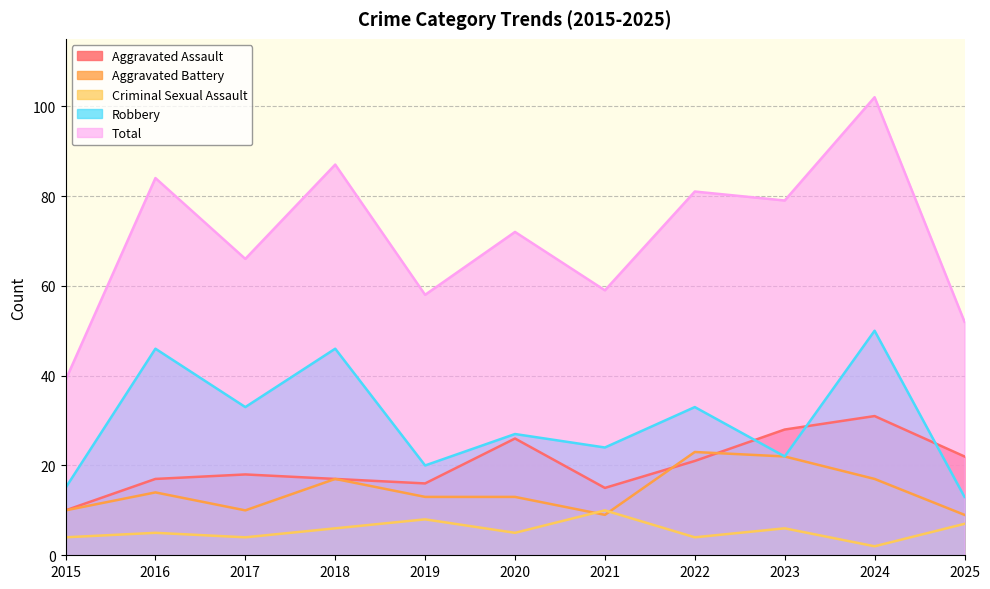

What is the difference between the Criminal Sexual Assault values at 2020 and 2022?

1